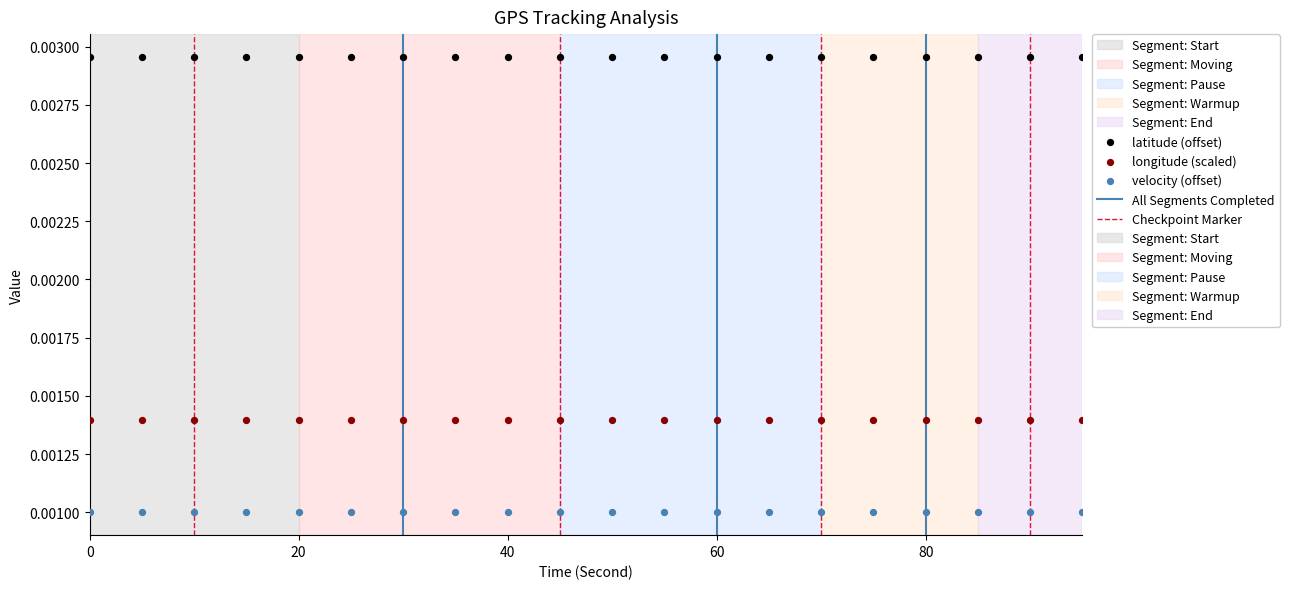

Which series reaches the maximum Y coordinate?

latitude (offset)